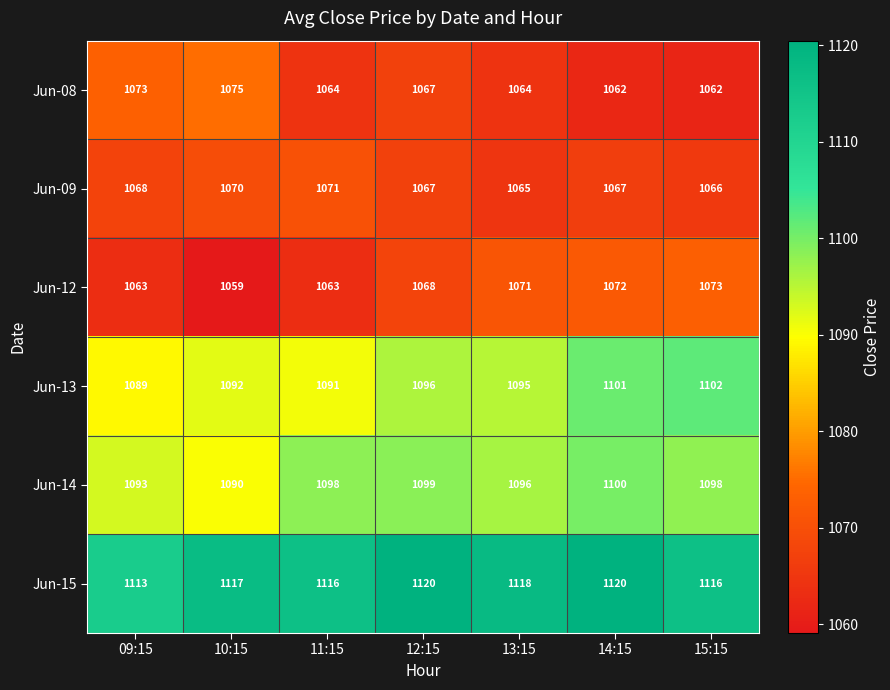

What is the lowest value of the Jun-09 series?

1065